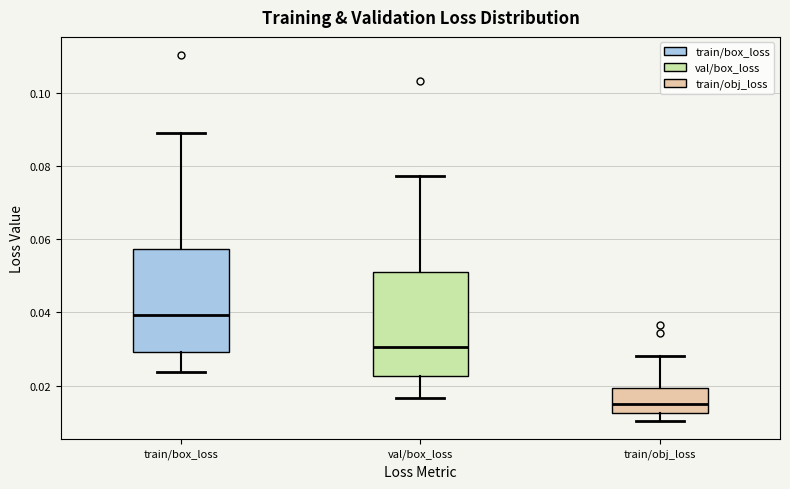

Where does the upper whisker of the box for train/obj_loss end on the y-axis? The values are not printed on the chart, so give them approximately, as read against the axis.

0.028